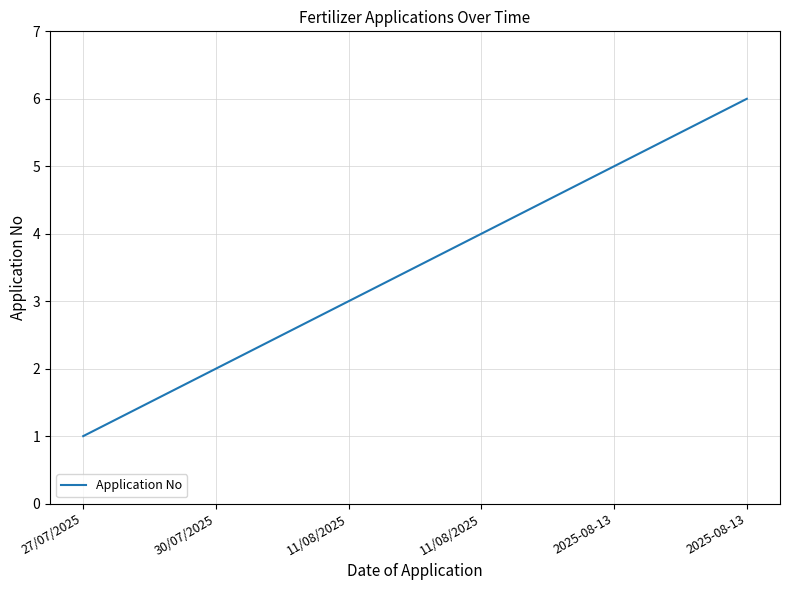

How many values are below 4?

3